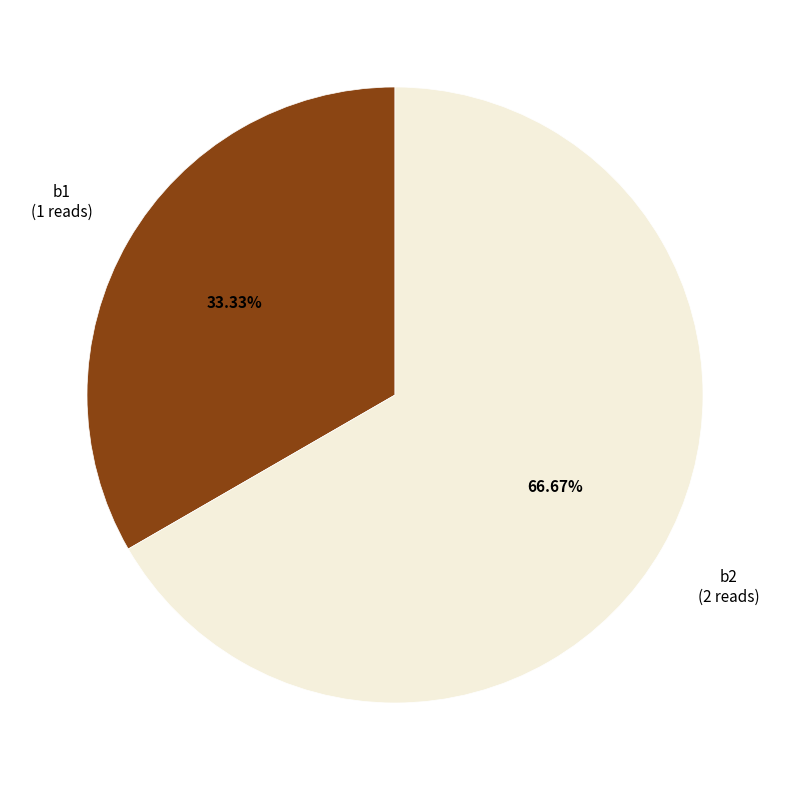

To the nearest percent, what portion does b1 represent?

33%